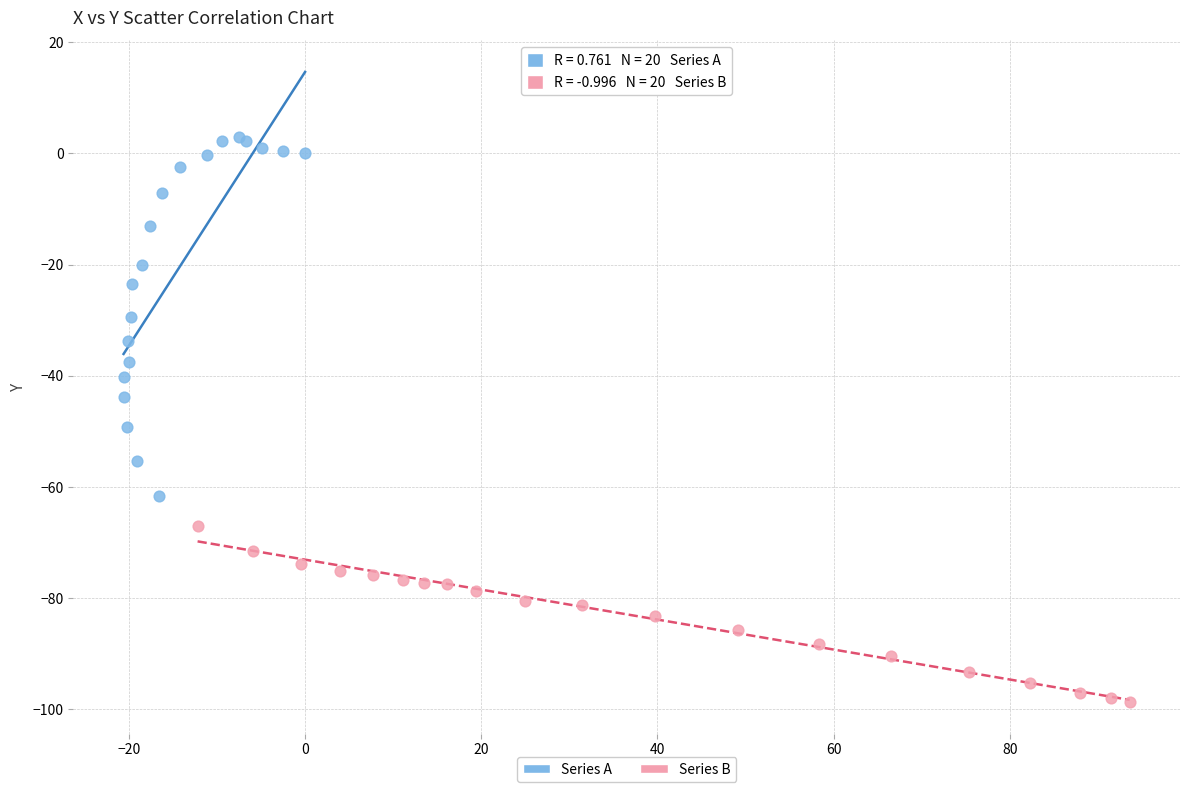

Which series has the widest spread of Y values?

Series A